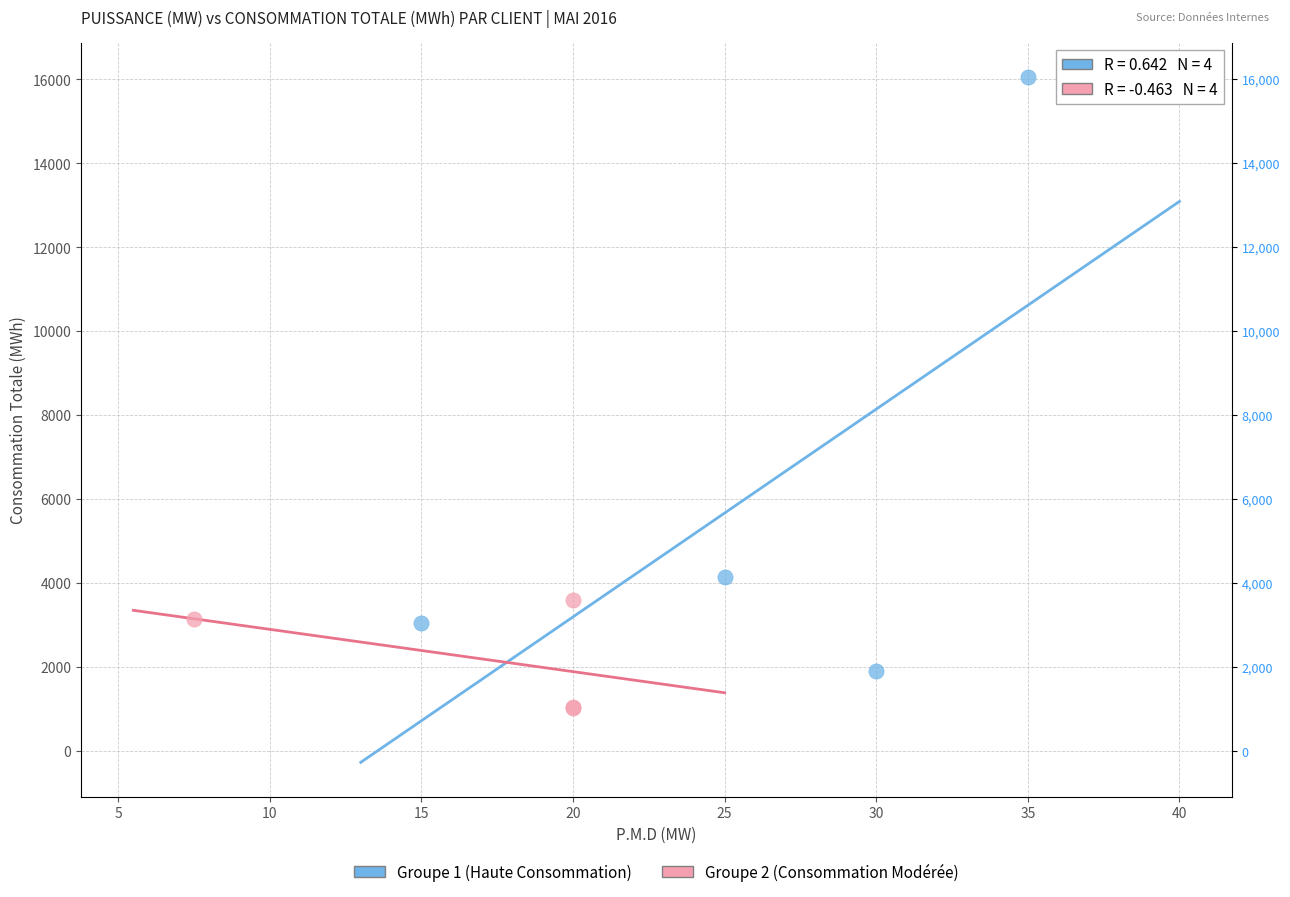

Which series reaches the minimum Y coordinate?

Groupe 2 (Consommation Modérée)